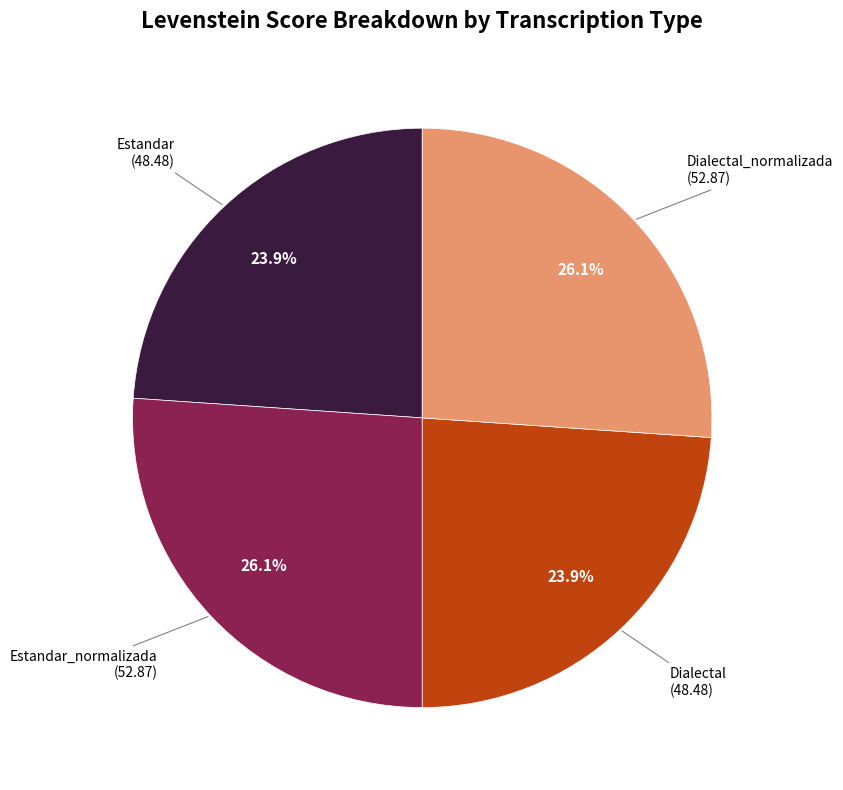

Does any single category account for the majority?

No